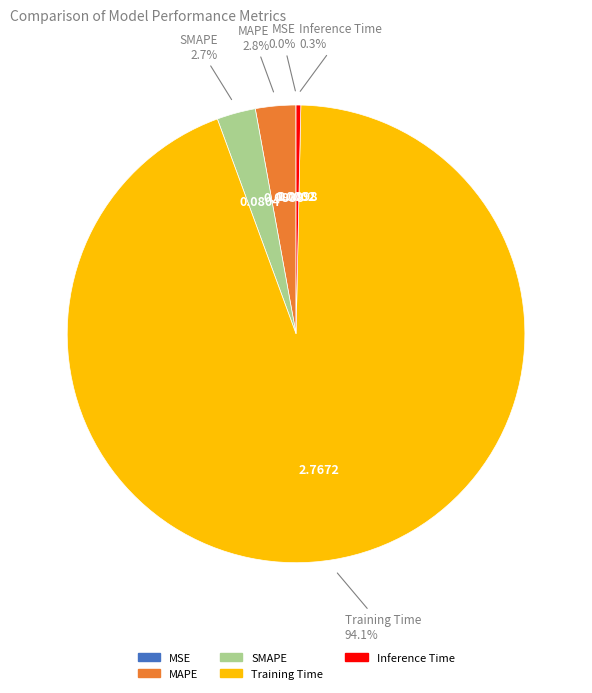

Which slice represents more than half of the pie?

Training Time